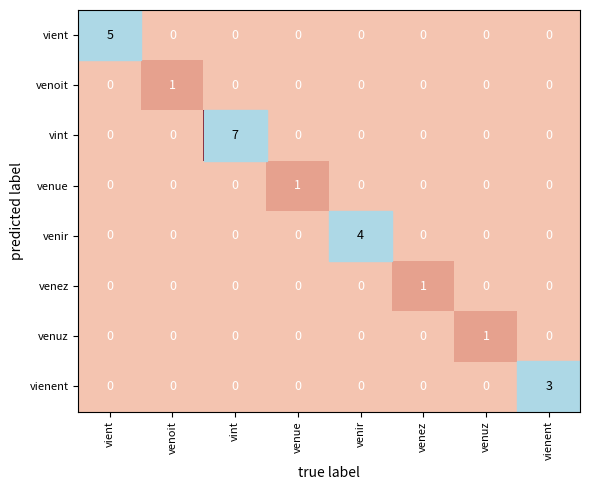

True or false: venez has a value of 0 at vient.

True